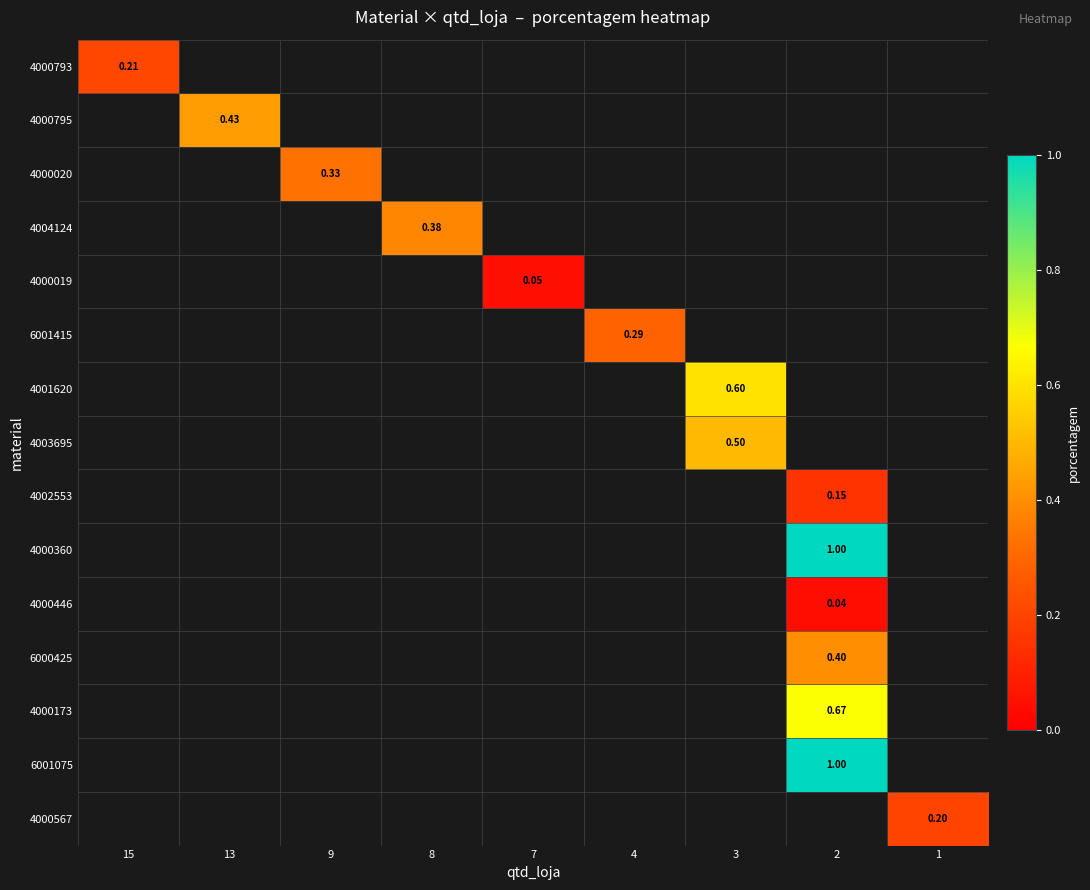

At how many categories does at least one series exceed 0?

9